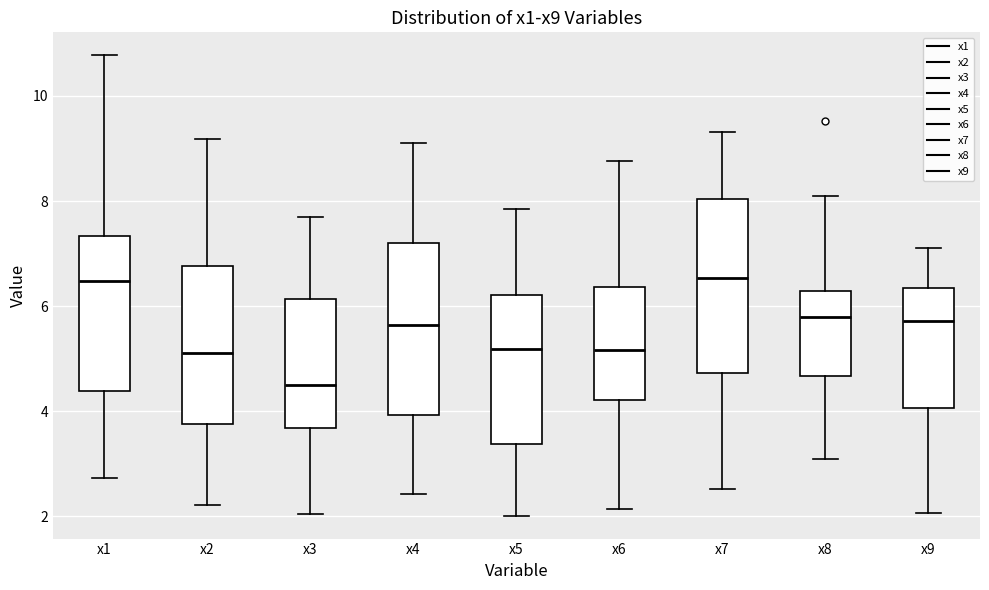

Which box has the lowest median line?

x3